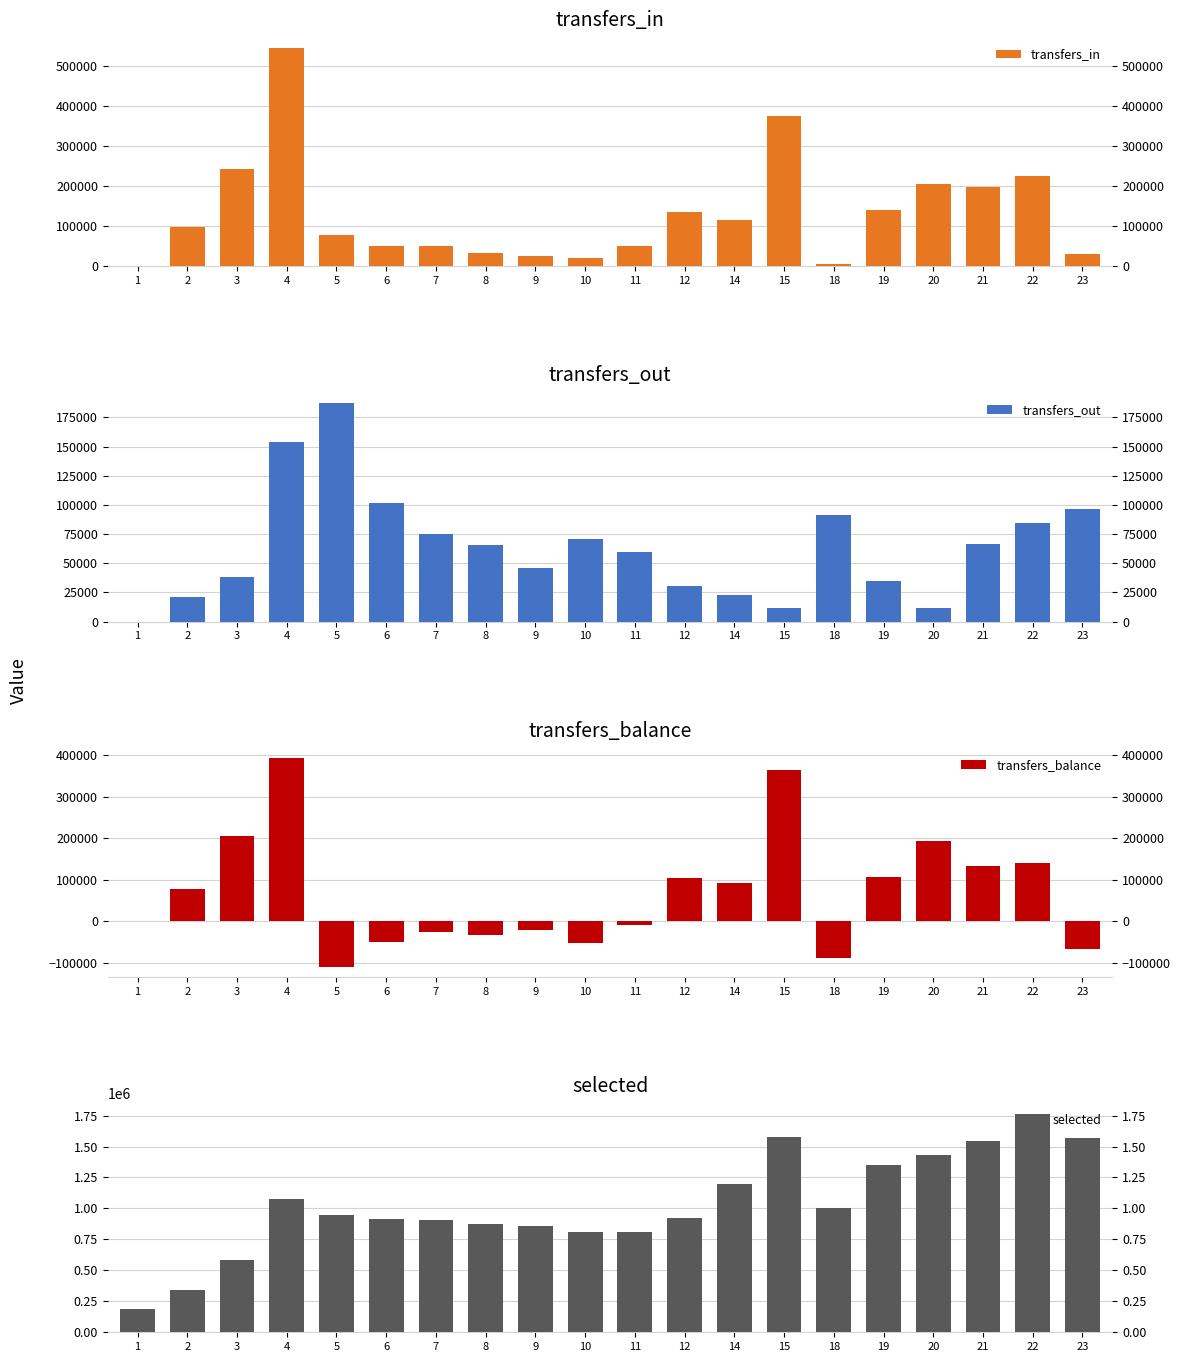

Read the transfers_out value at 20.

11433